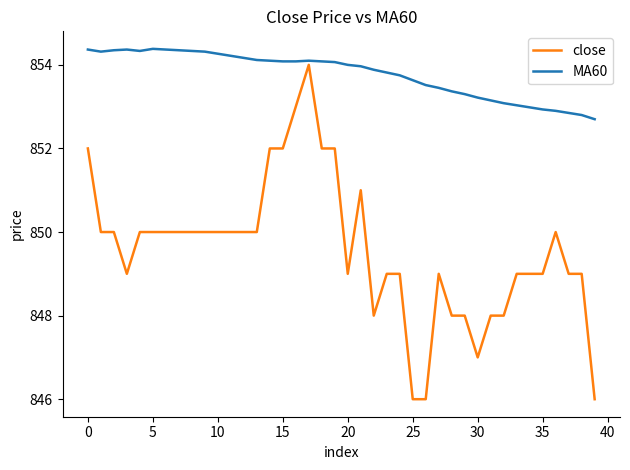

Which series has the largest total across all categories?

MA60